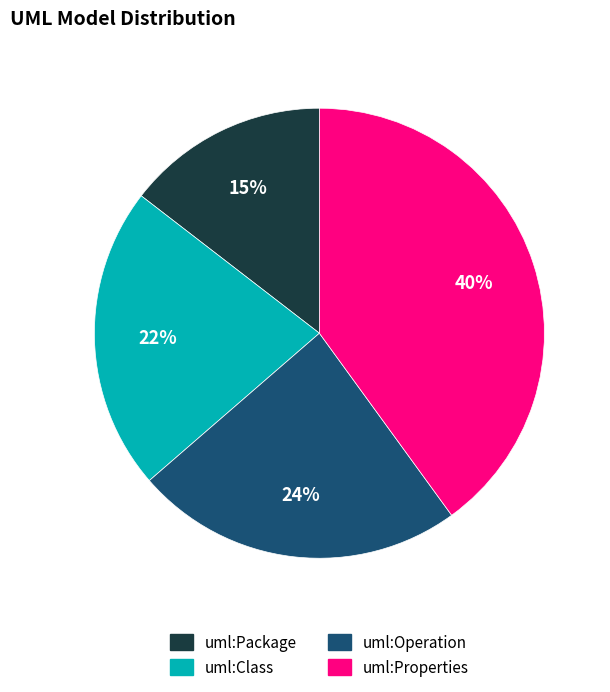

To the nearest percent, what is the difference between the uml:Package and uml:Properties slice percentages?

25%